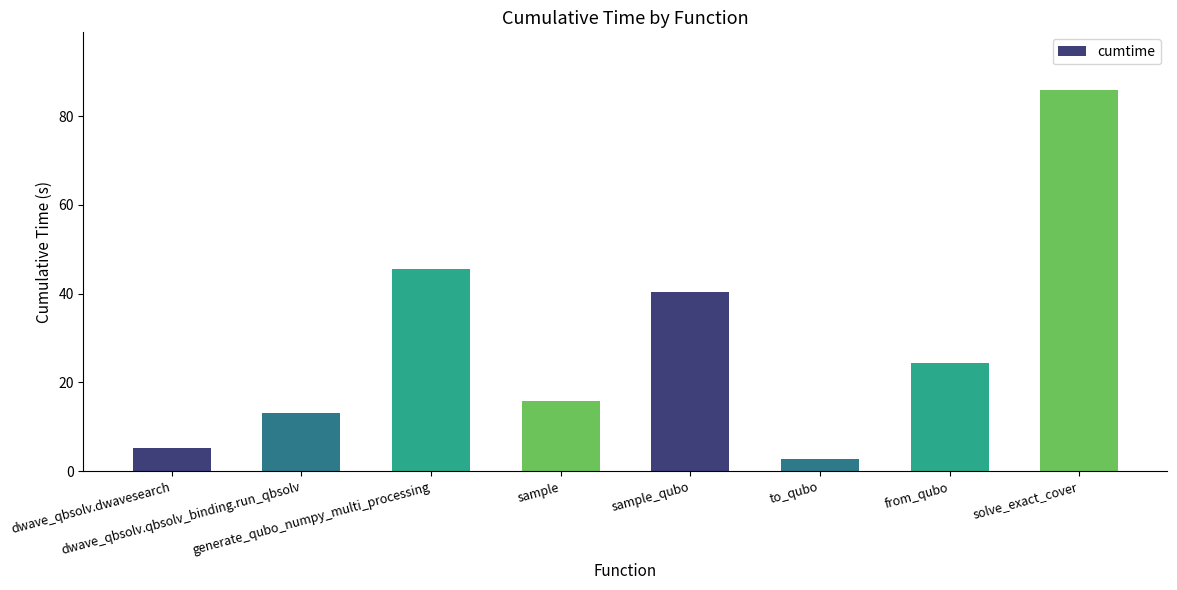

Rank the categories by value from lowest to highest.

to_qubo, dwave_qbsolv.dwavesearch, dwave_qbsolv.qbsolv_binding.run_qbsolv, sample, from_qubo, sample_qubo, generate_qubo_numpy_multi_processing, solve_exact_cover